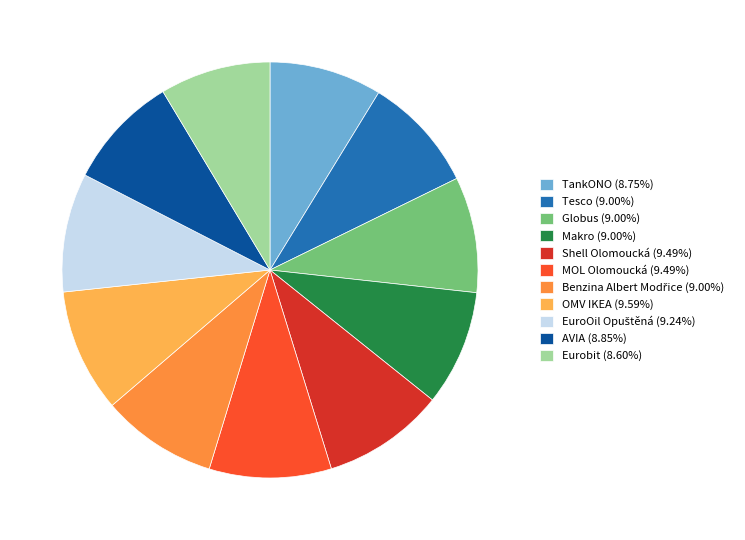

Do Tesco (9.00%) and AVIA (8.85%) together represent more than half of the pie?

No